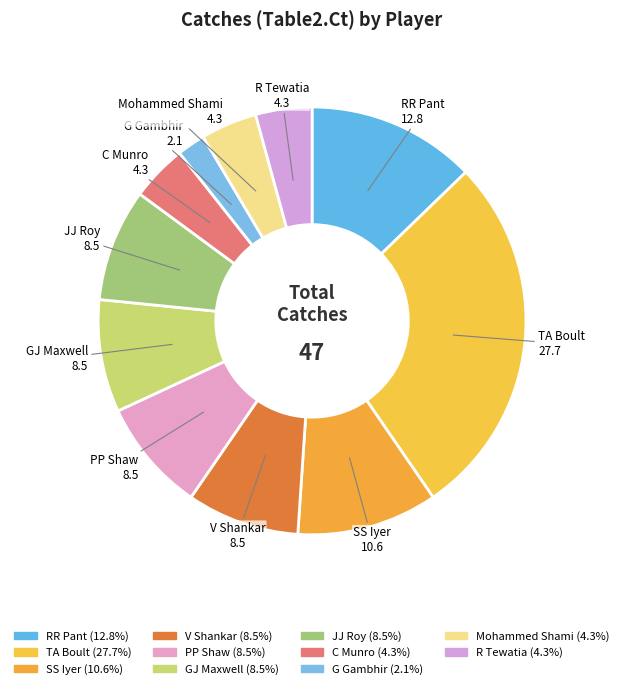

How many slices are in this pie chart?

11